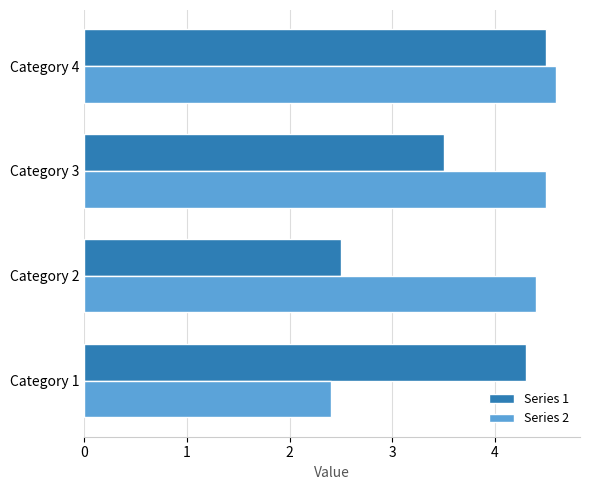

Which series has the largest total across all categories?

Series 2